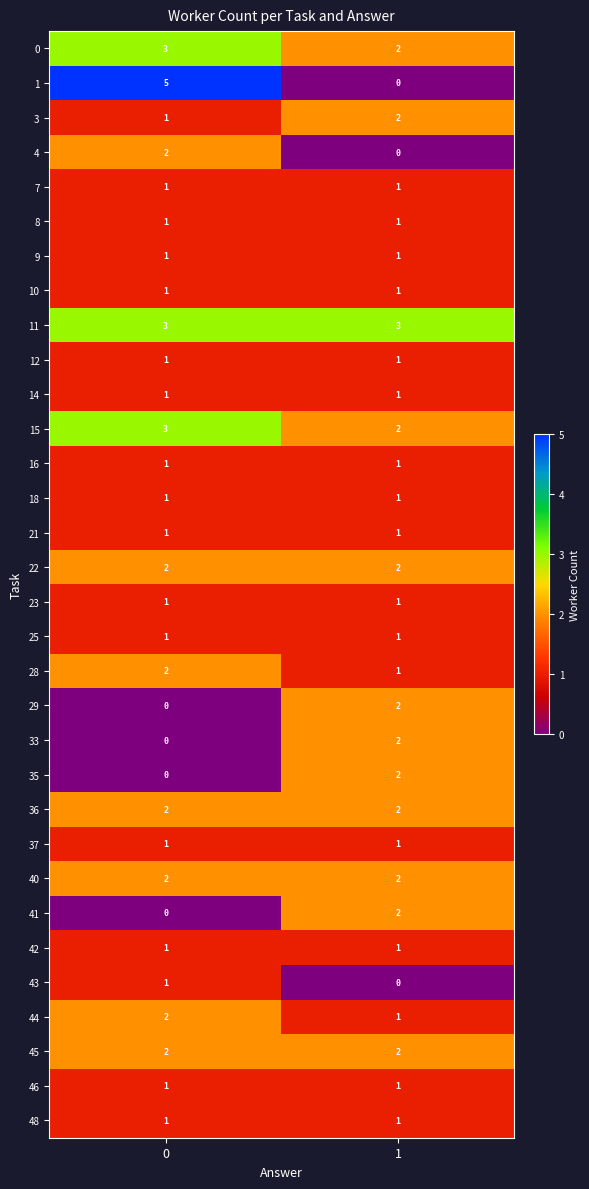

The 8 series shows 1 at 1. True or false?

True